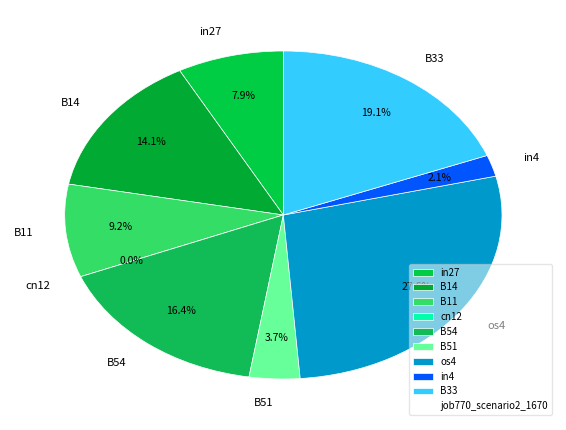

What percentage is the in4 slice, to the nearest percent?

2%